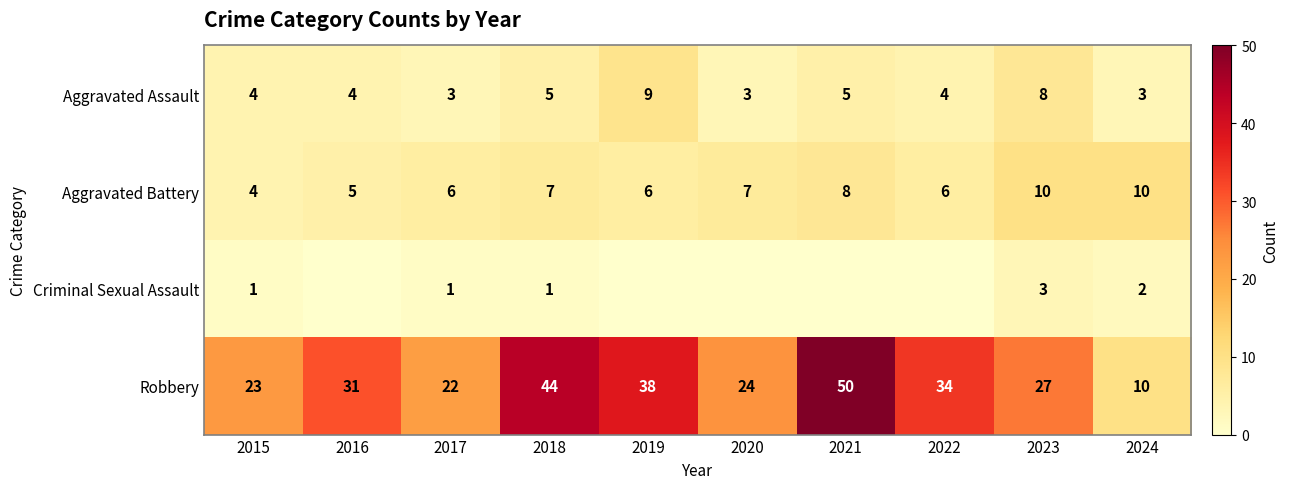

How many Aggravated Assault values are between 3 and 5?

8